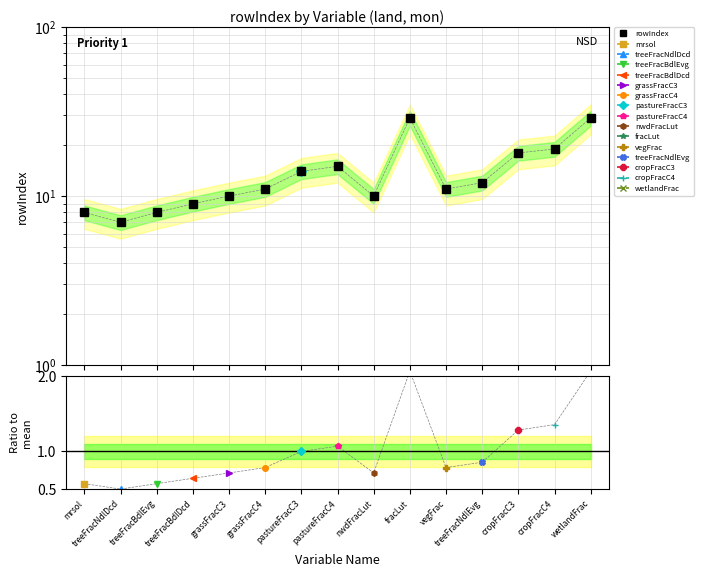

What is the difference between the maximum and minimum values?

22